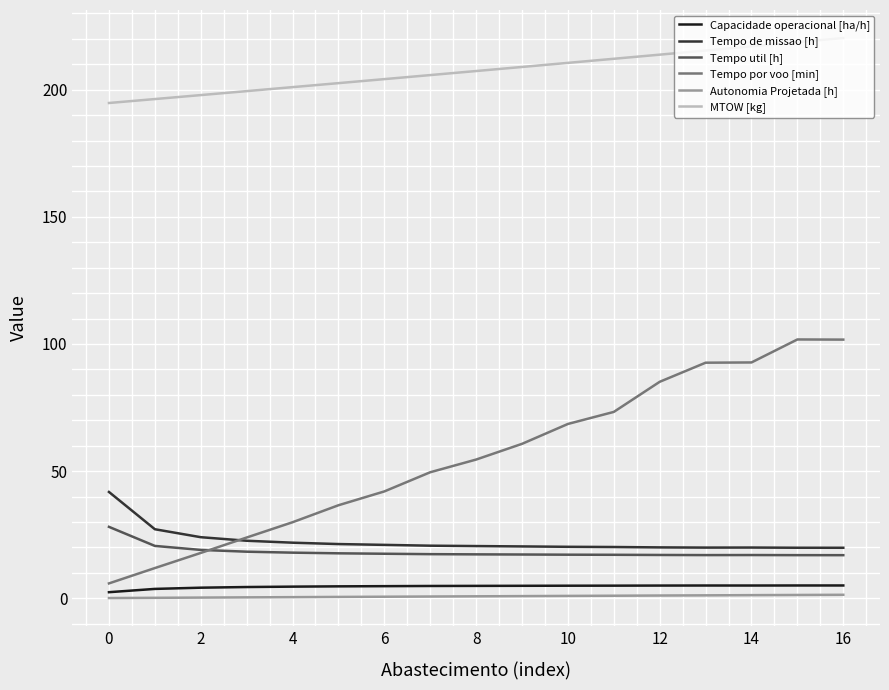

What is the maximum value for Capacidade operacional [ha/h]?

5.0